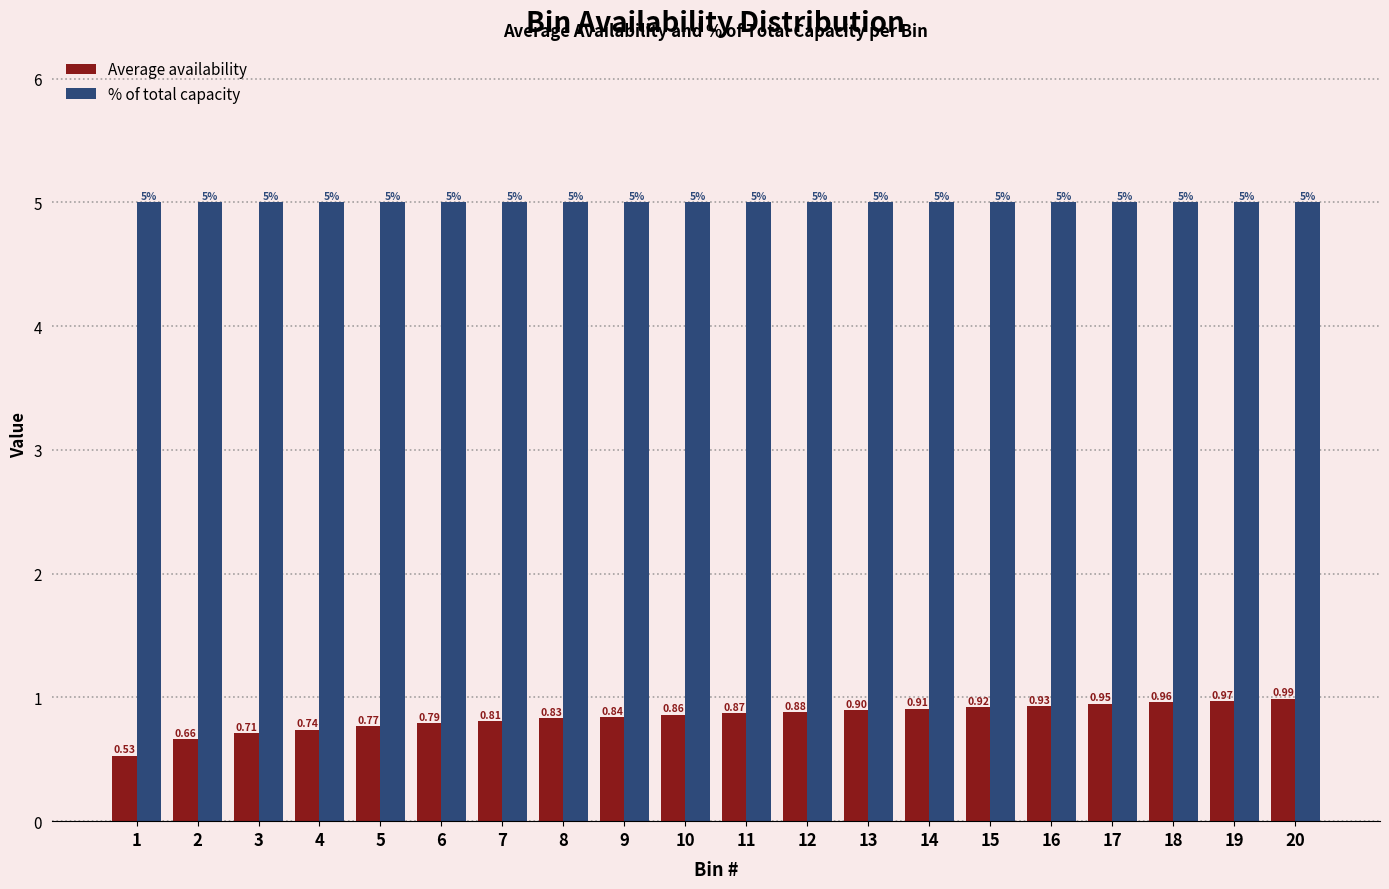

What are all the series names shown in the legend?

Average availability, % of total capacity